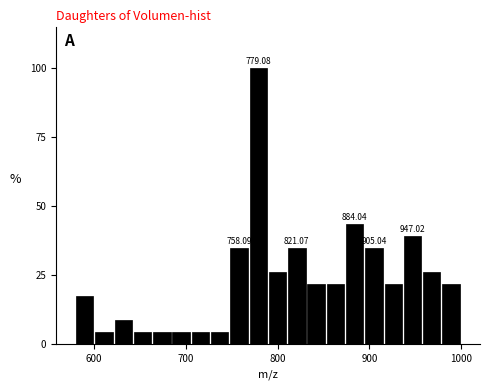

Read against the x-axis, roughly where is the centre of the tallest bar?

780